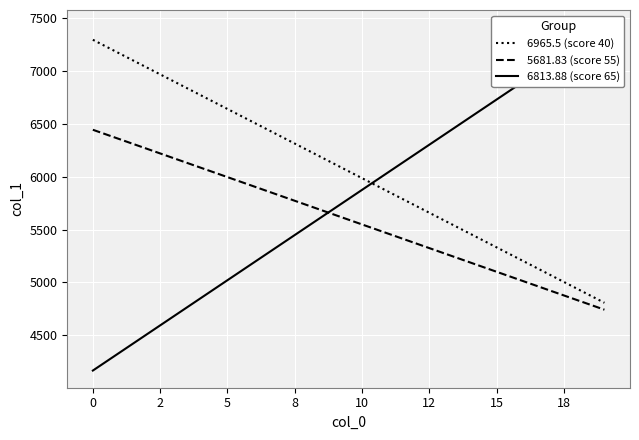

What is the minimum value for 5681.83 (score 55)?

4742.5